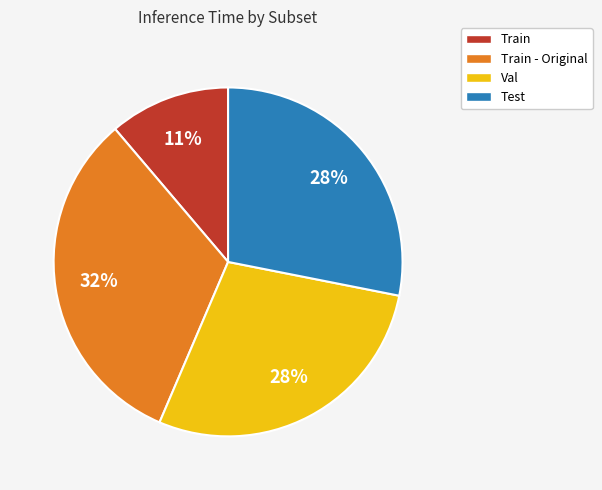

What is the smallest slice in the pie chart?

Train